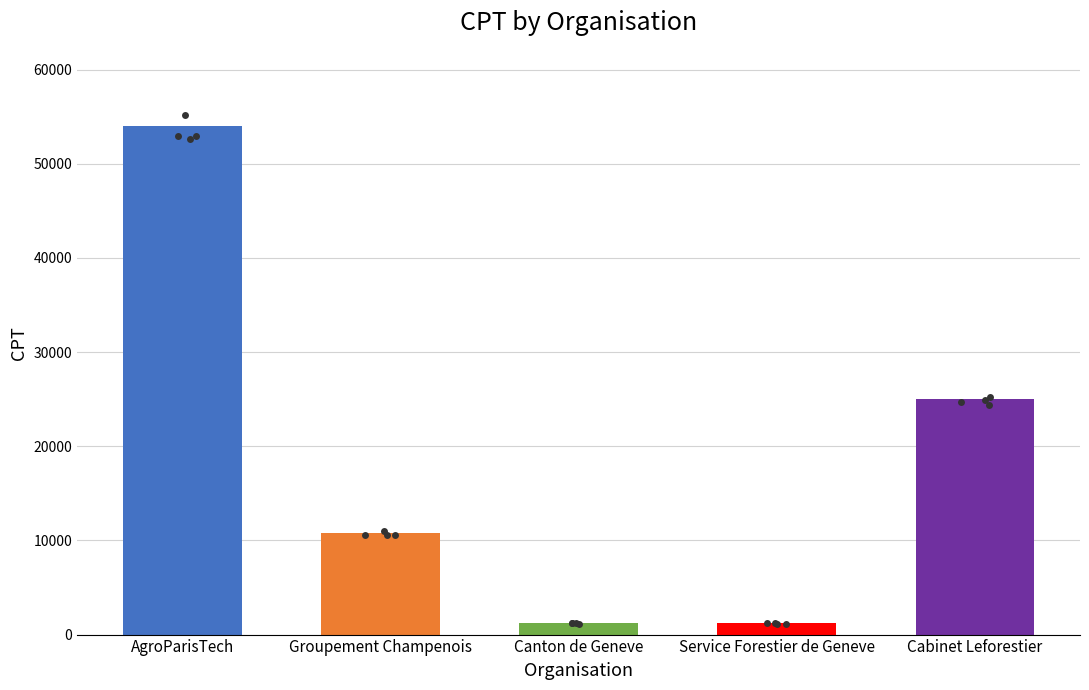

Approximately how many times larger is the value at Groupement Champenois compared to Canton de Geneve?

9.0